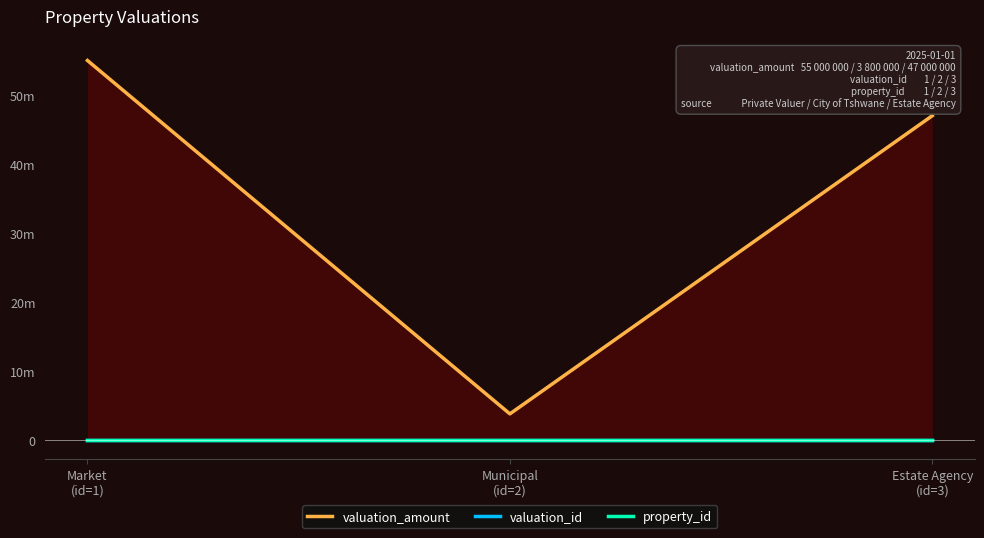

At which category is the sum across all series the highest?

Market
(id=1)